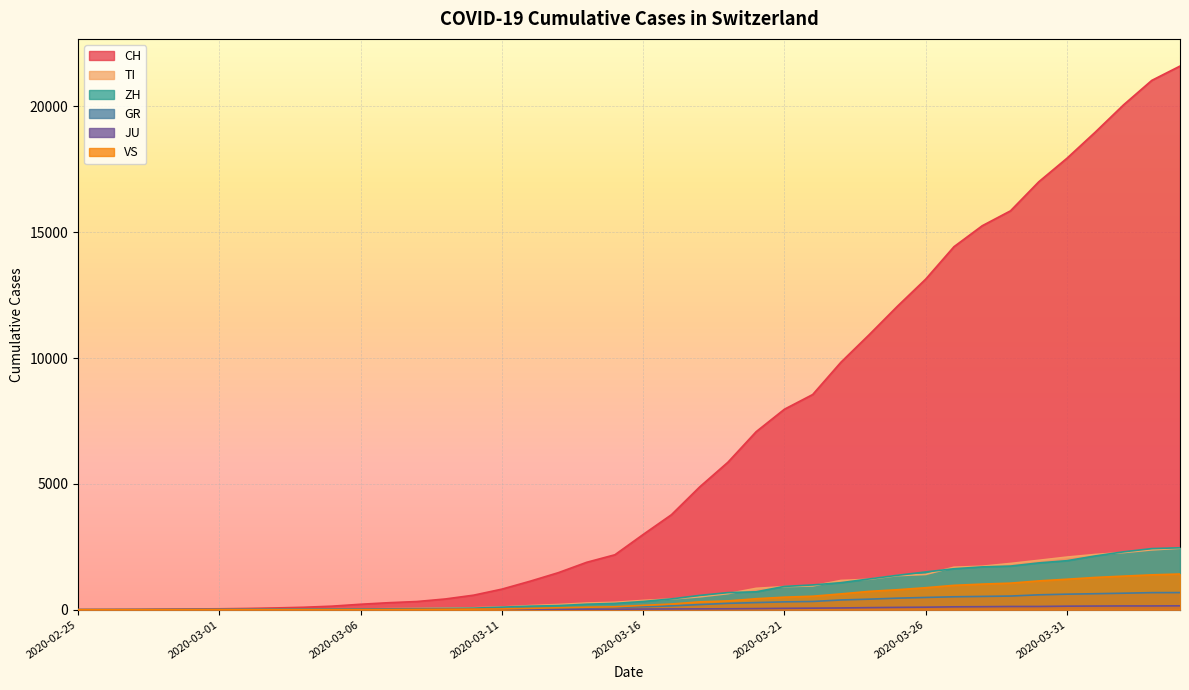

At 2020-03-31, list the series in order from smallest to largest.

JU, GR, VS, ZH, TI, CH